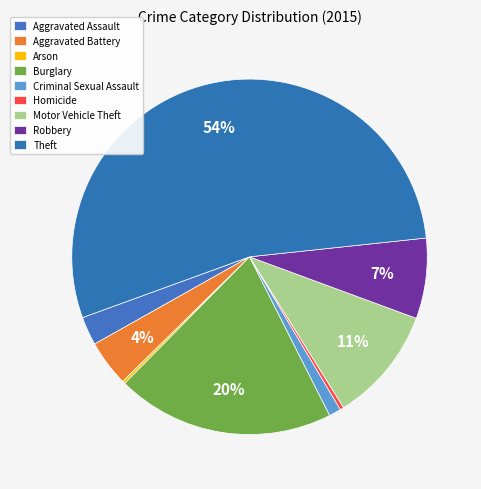

What is the change in value from Burglary to Robbery?

-149